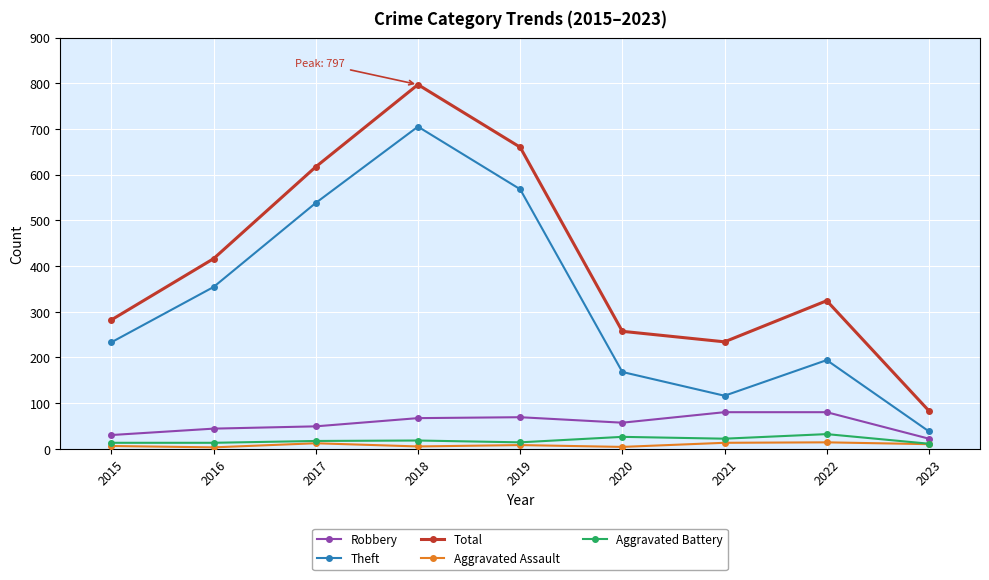

Which category has the highest value across all series?

2018